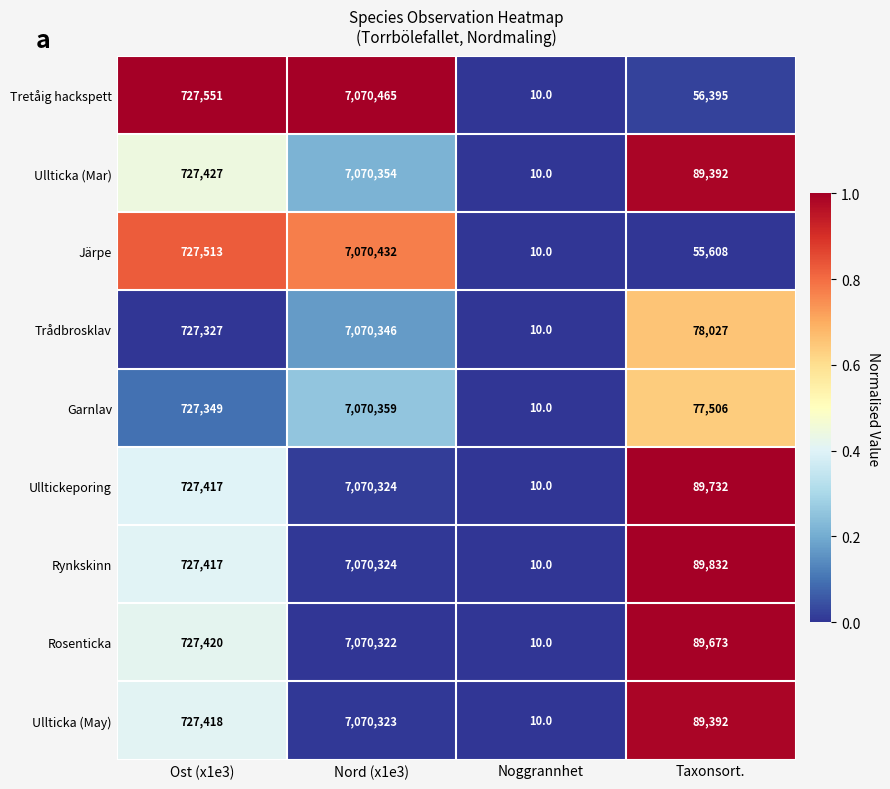

What is the smallest value displayed?

10